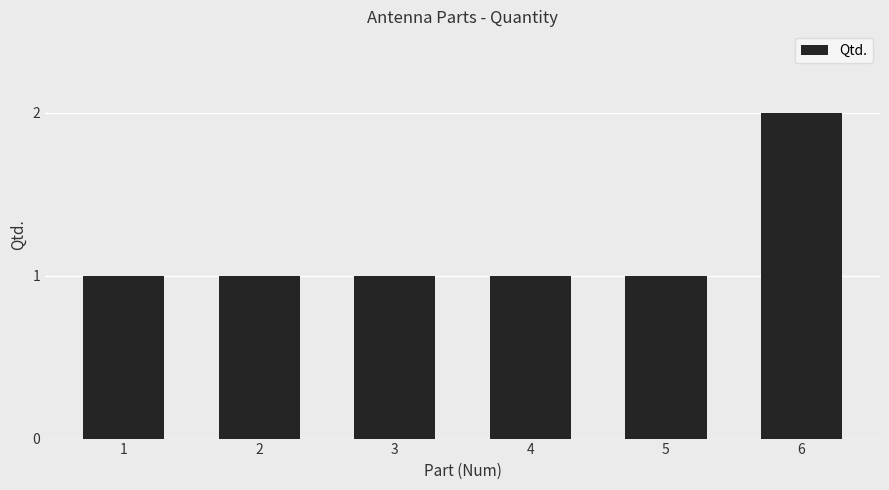

What is the maximum value shown in the chart?

2